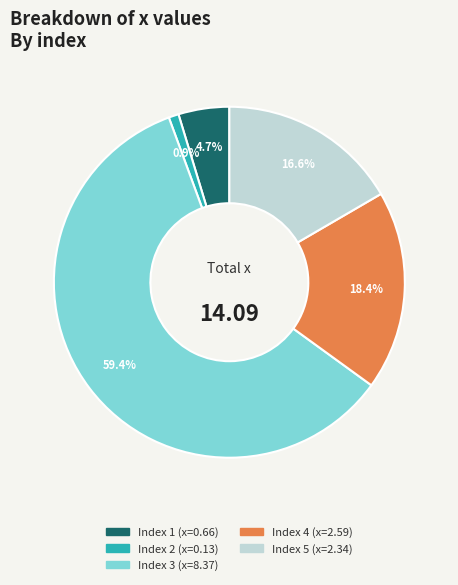

Does any single category account for the majority?

Yes